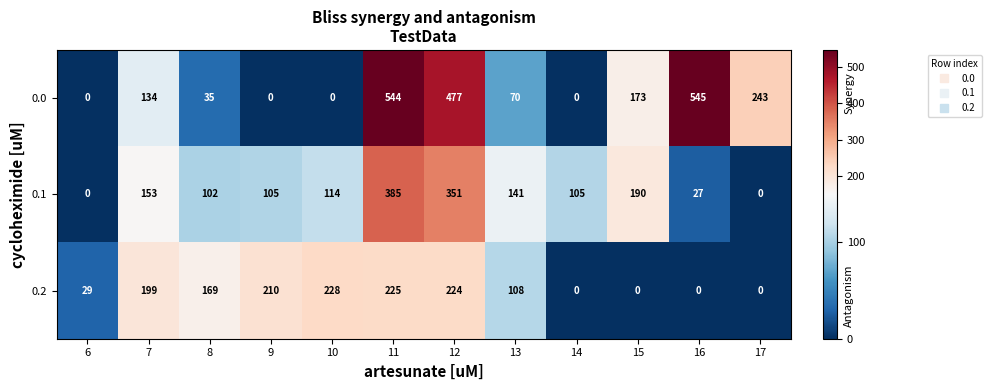

What is the total value across all series at 6?

29